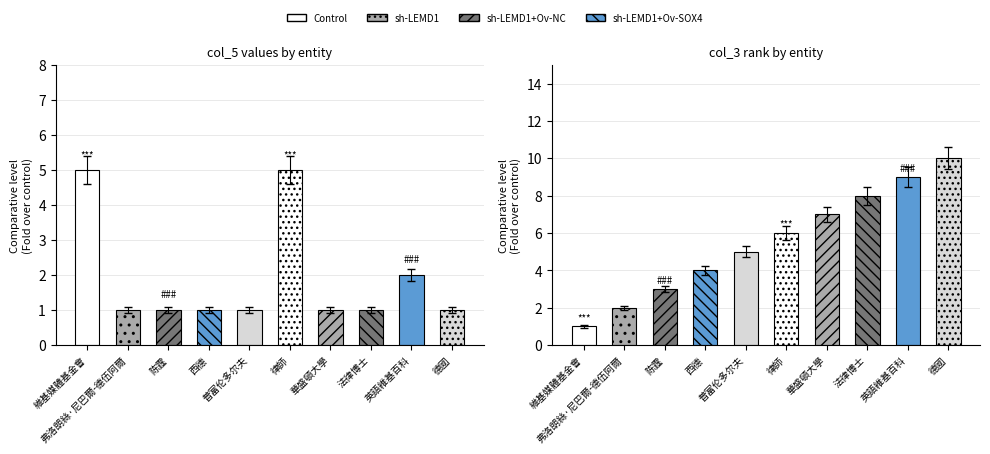

At which label is col_3 closest to 8?

法律博士